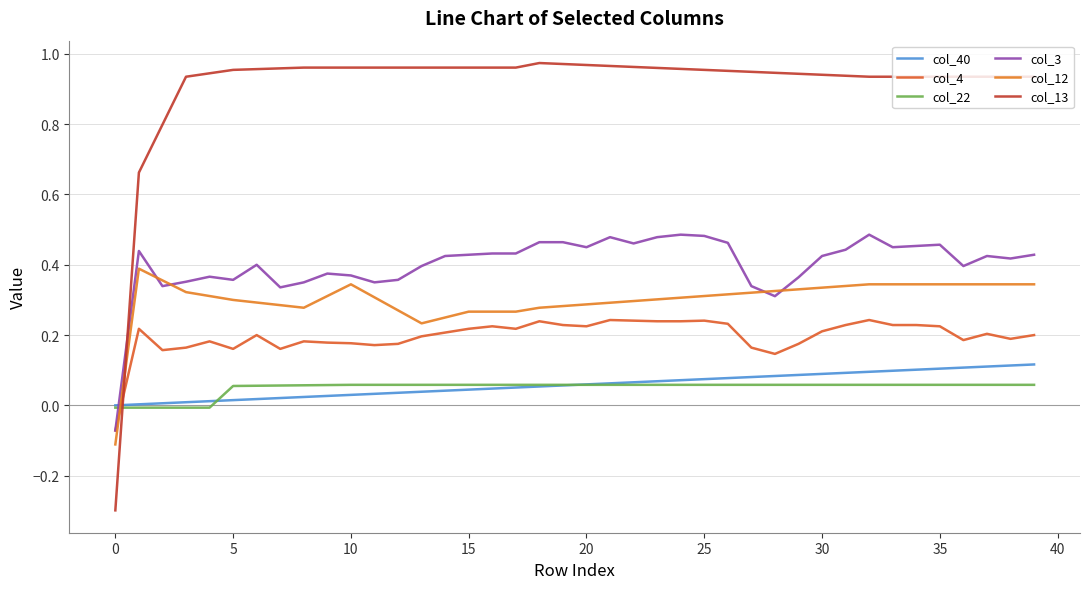

Does the chart display data point markers on the line(s)?

No